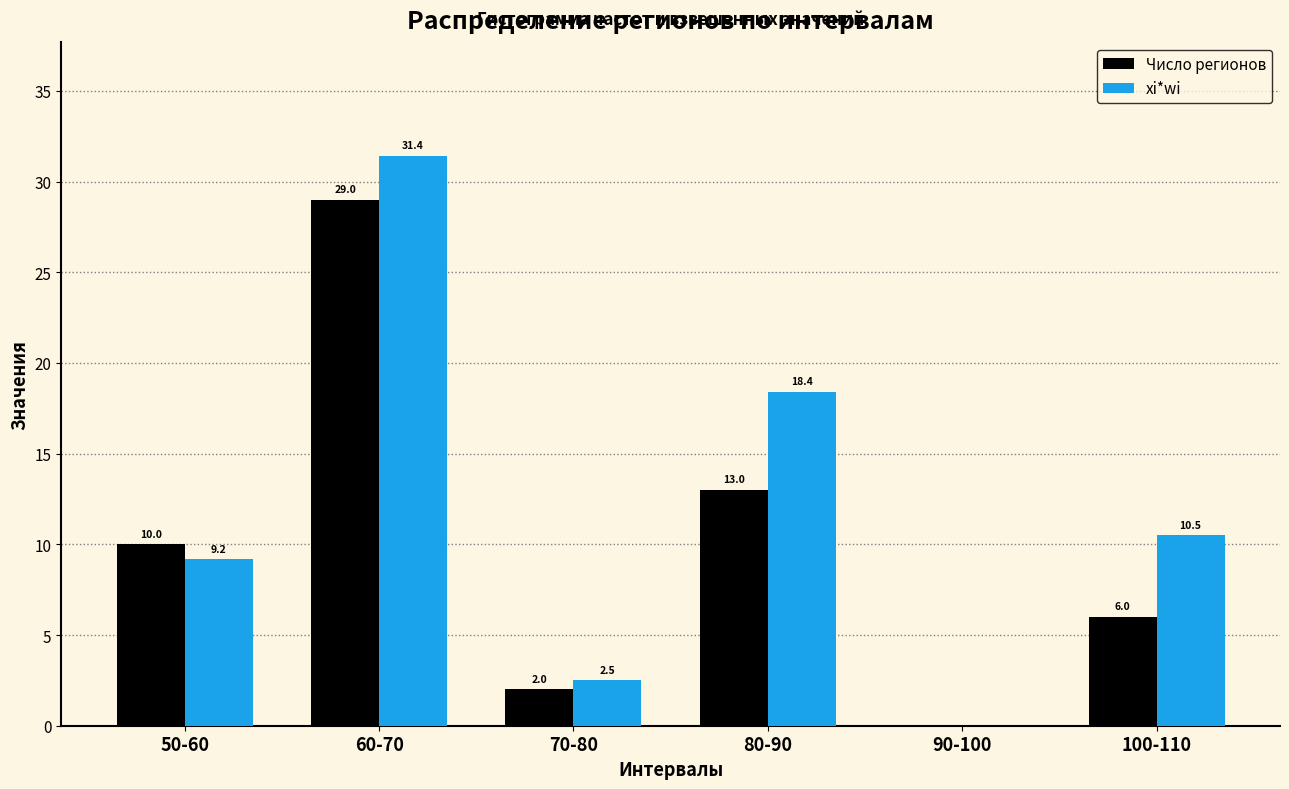

Which label corresponds to the largest value in the chart?

60-70